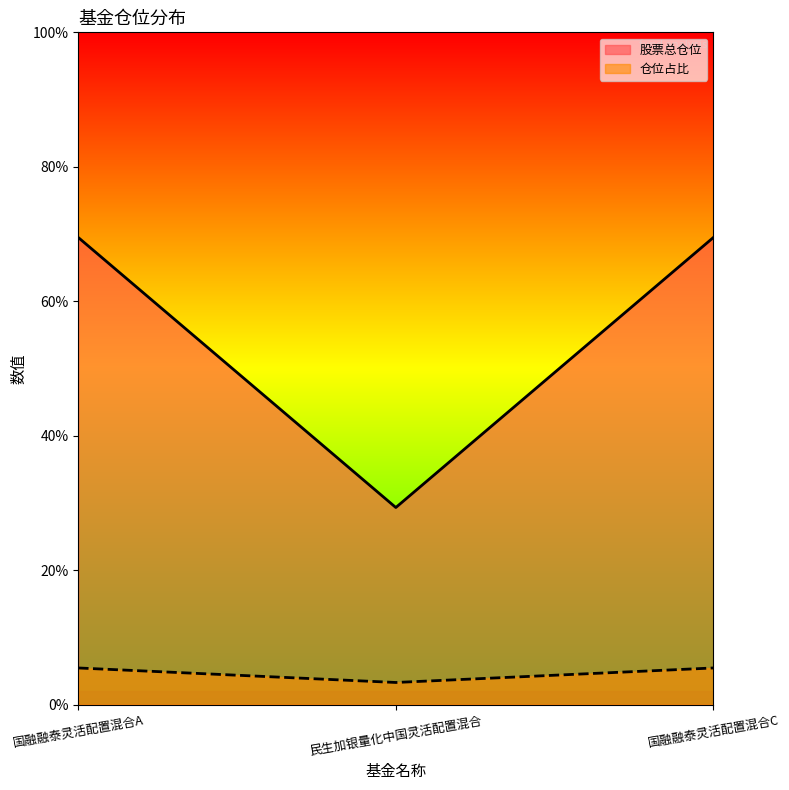

List the series in order of their overall mean, lowest first.

仓位占比, 股票总仓位